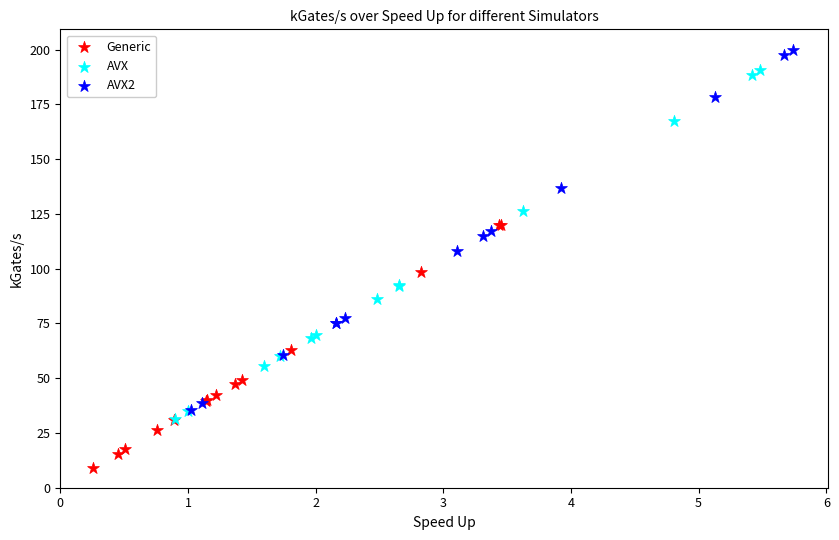

Which series has the largest Y range (max minus min)?

AVX2